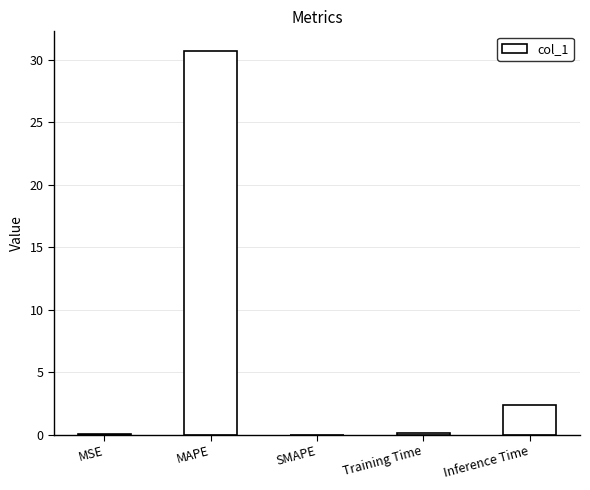

Count the number of categories in the chart.

5